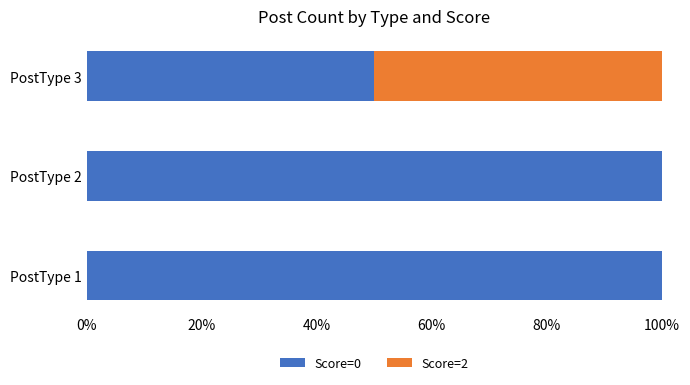

What is the total value across all series at PostType 1?

100